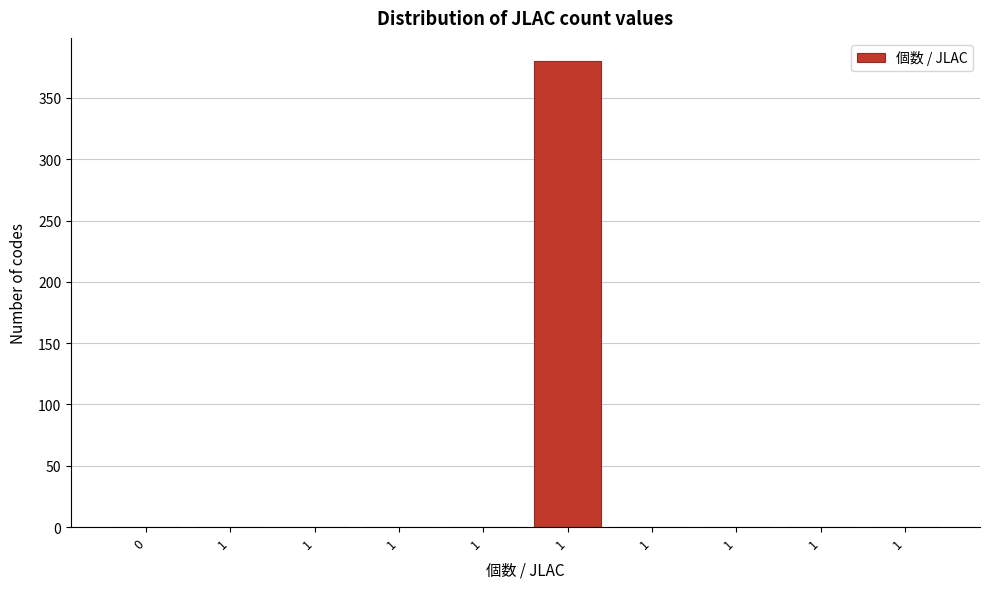

Count the number of categories in the chart.

10